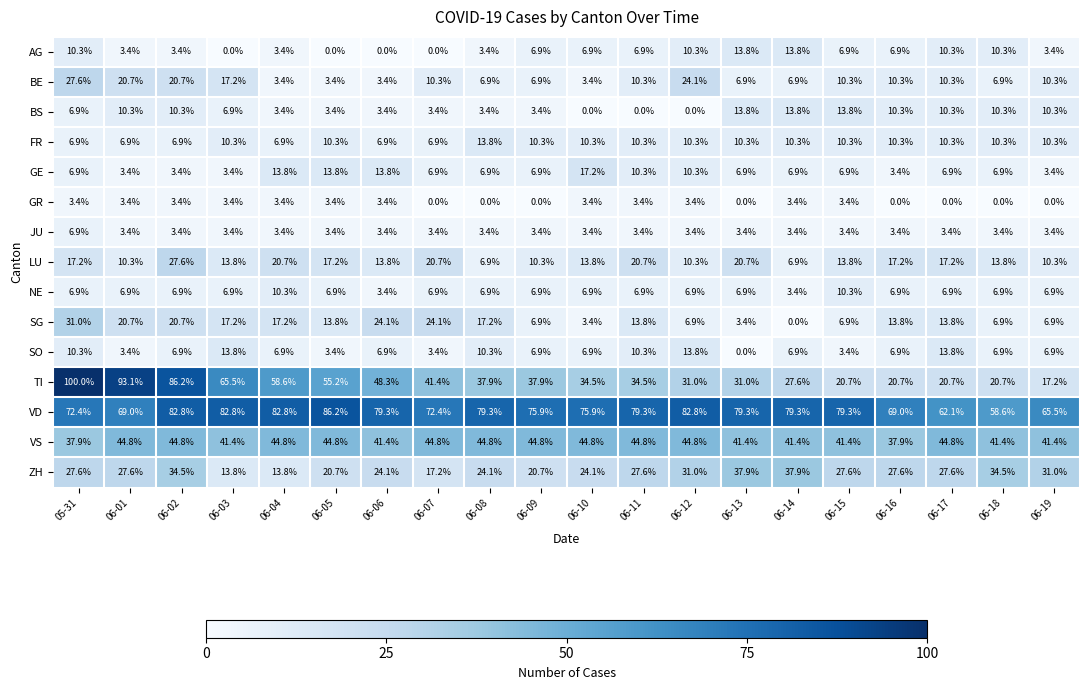

What is the difference between the BE values at 06-11 and 06-04?

6.9